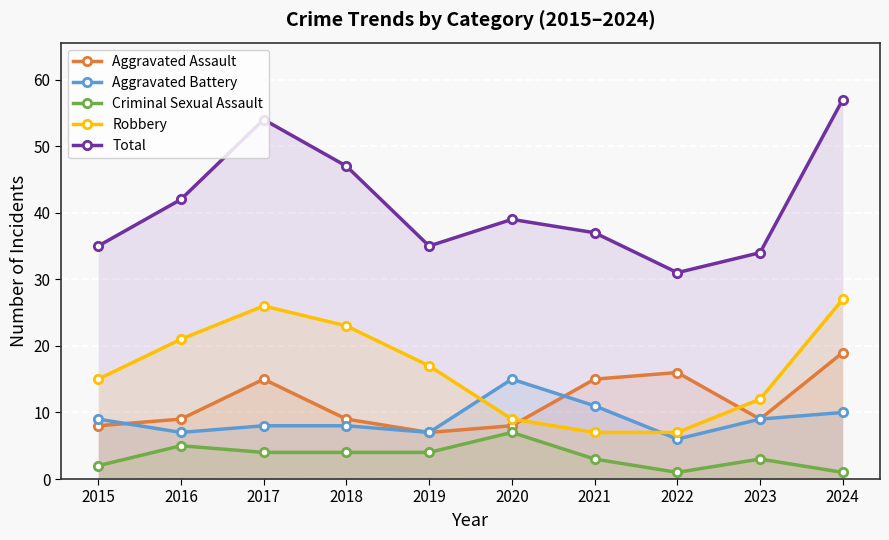

Reading right to left, transcribe all the data shown in this chart.

Aggravated Assault: 2024=19	2023=9	2022=16	2021=15	2020=8	2019=7	2018=9	2017=15	2016=9	2015=8
Aggravated Battery: 2024=10	2023=9	2022=6	2021=11	2020=15	2019=7	2018=8	2017=8	2016=7	2015=9
Criminal Sexual Assault: 2024=1	2023=3	2022=1	2021=3	2020=7	2019=4	2018=4	2017=4	2016=5	2015=2
Robbery: 2024=27	2023=12	2022=7	2021=7	2020=9	2019=17	2018=23	2017=26	2016=21	2015=15
Total: 2024=57	2023=34	2022=31	2021=37	2020=39	2019=35	2018=47	2017=54	2016=42	2015=35